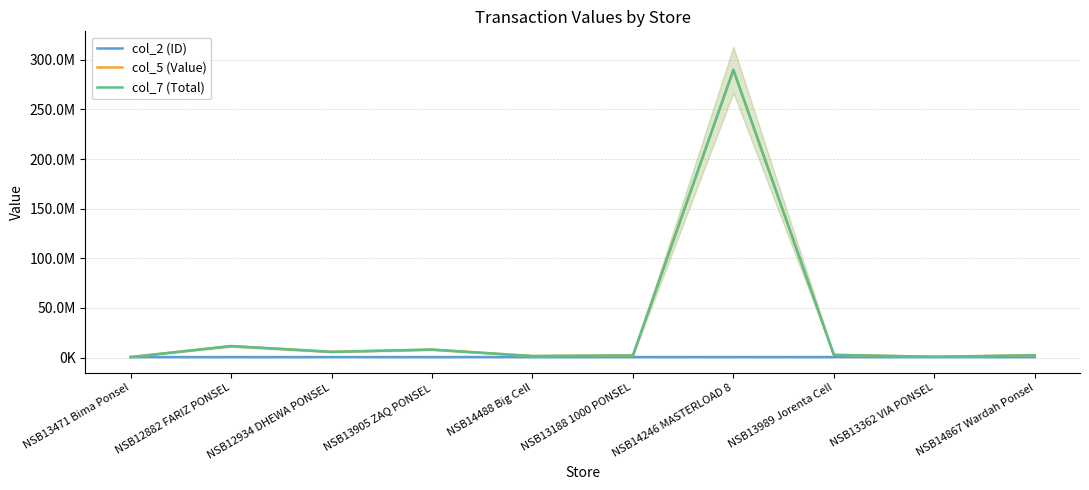

What is the average value of the col_5 (Value) series?

32571876